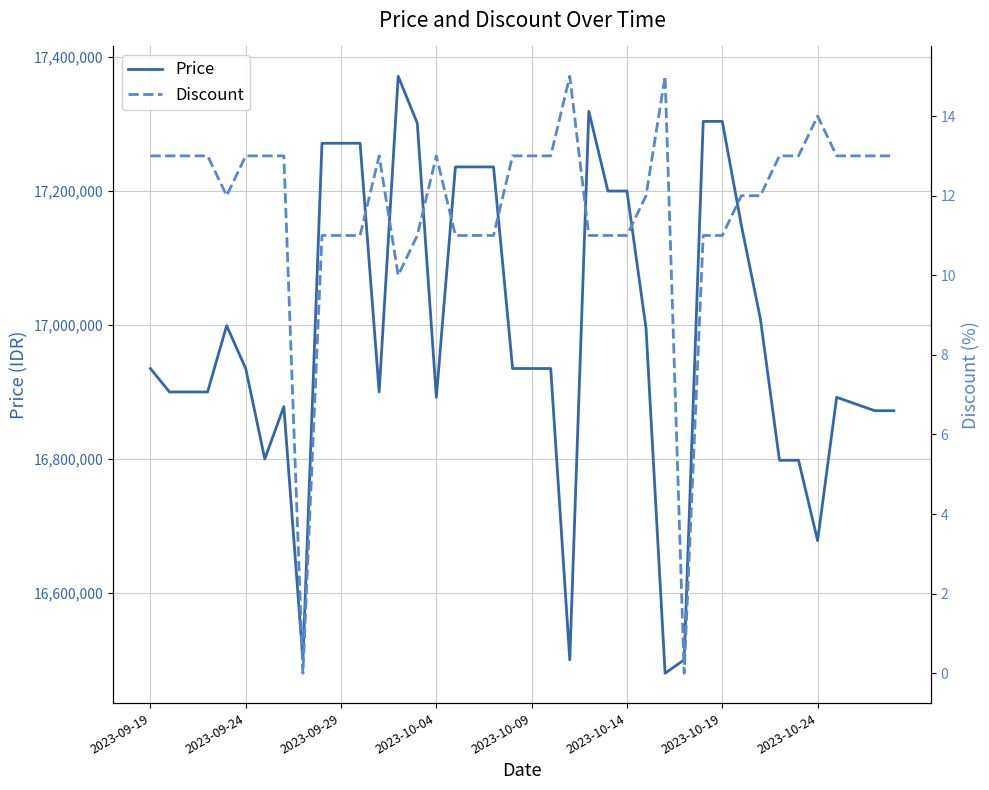

True or false: Price has a value of 26161913 at 2023-10-24.

False